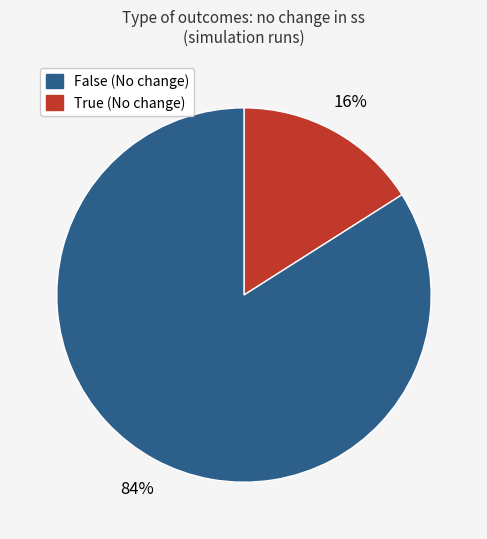

Is there any slice that represents more than half of the pie?

Yes